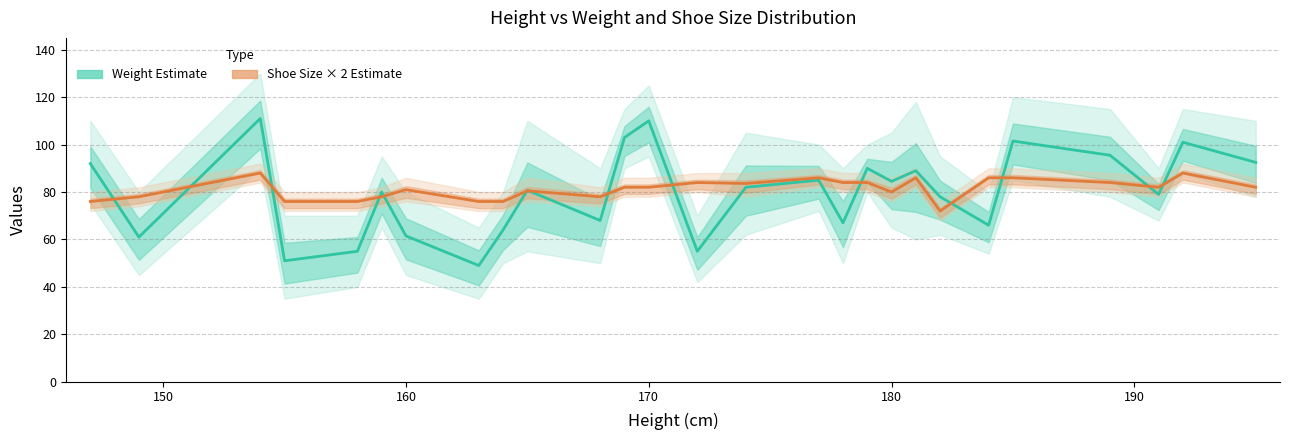

The value of Weight Estimate at 170 is 28.7. True or false?

False